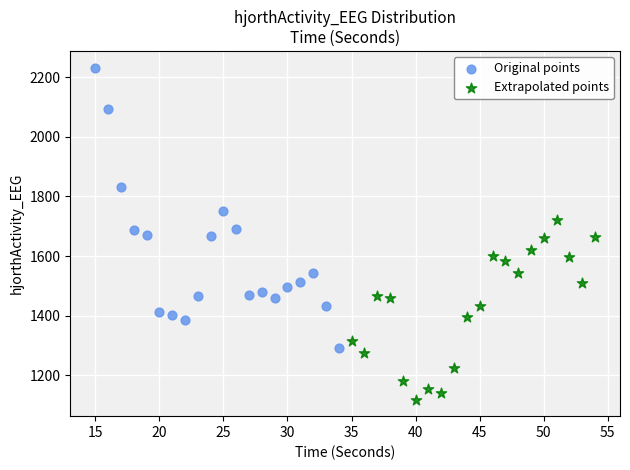

Which series reaches the maximum Y coordinate?

Original points